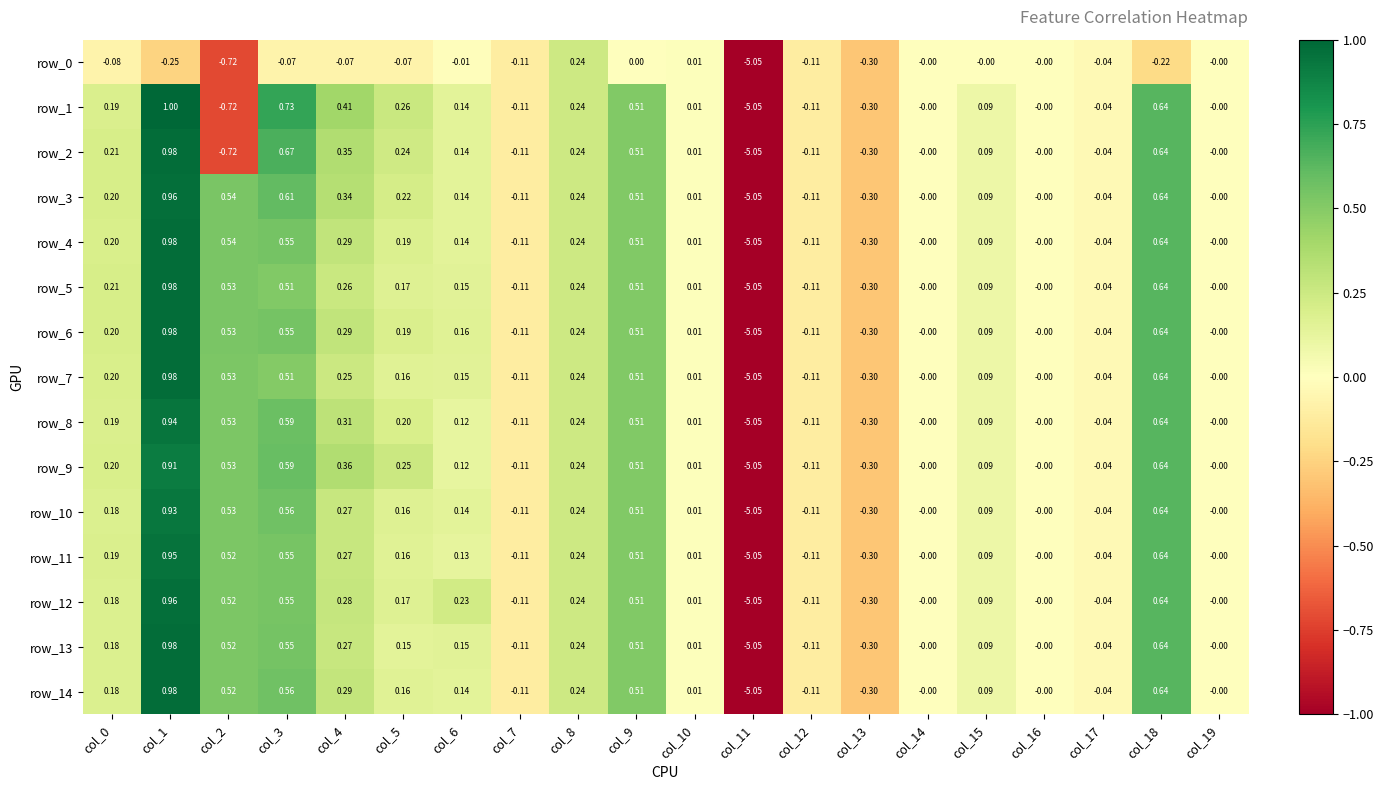

Is the value of row_12 at col_10 greater than the value of row_5 at col_11?

Yes